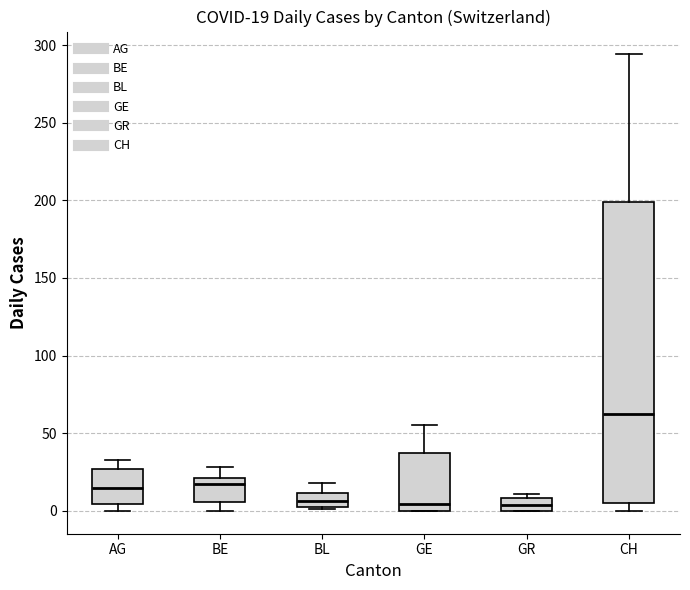

Which box's median line is the highest?

CH